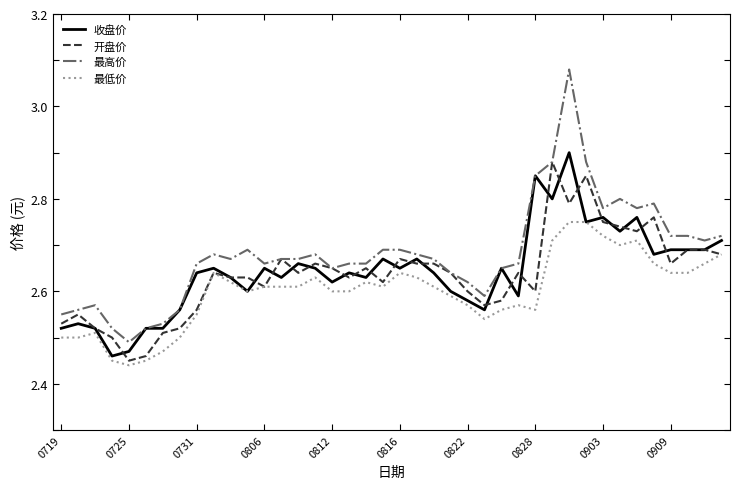

Which series has the largest total across all categories?

最高价